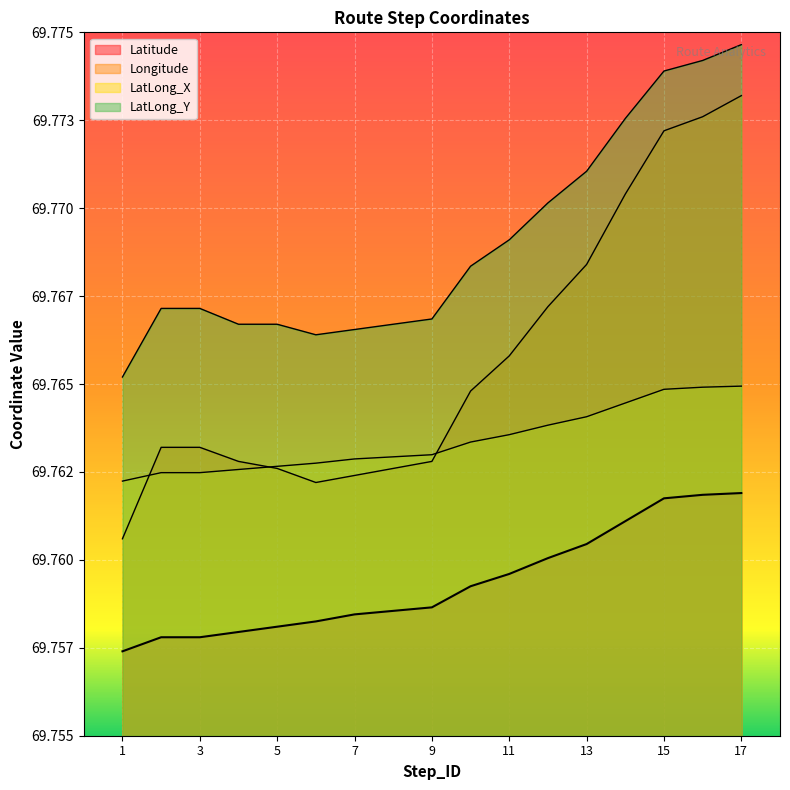

Between 9 and 17, which is larger?

17